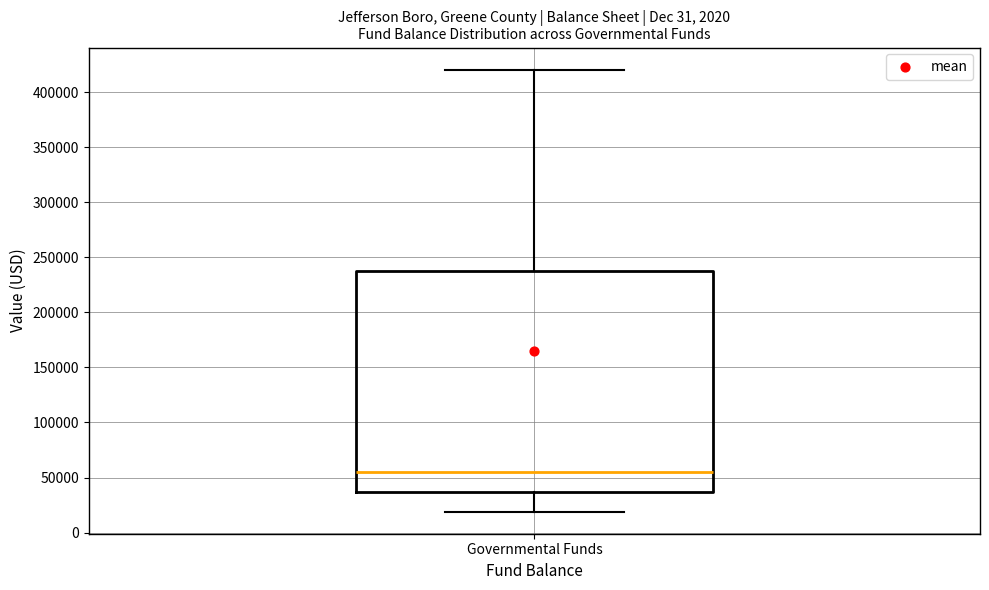

Transcribe this box plot: give where the median line is, the range the box spans, and where the two whiskers end, as read against the y-axis. The values are not printed on the chart, so give them approximately, as read against the axis.

median 55000, box 35000 to 240000, whiskers 20000 to 420000